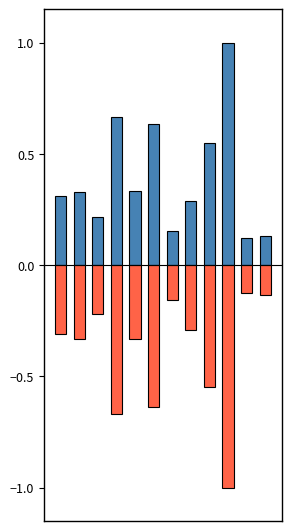

Where is q_mvar nearest to the value 0?

10